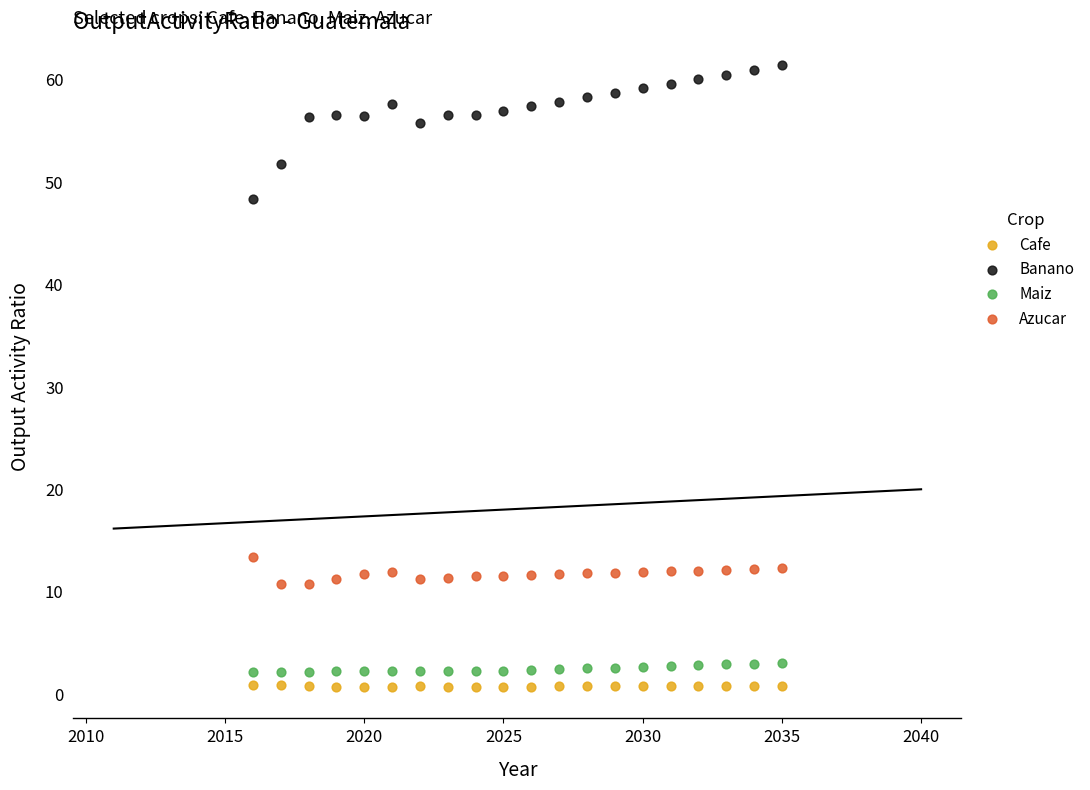

Across all series, what Y value is closest to 30?

13.4